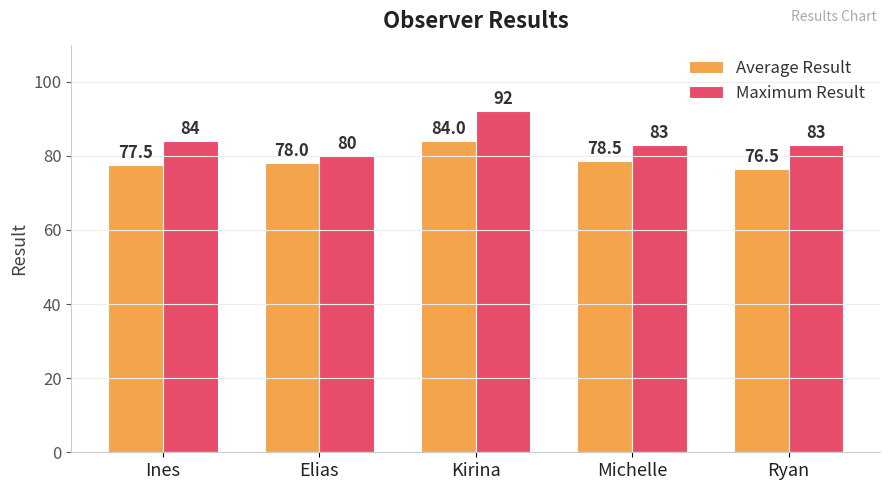

How many bars are there in total?

10